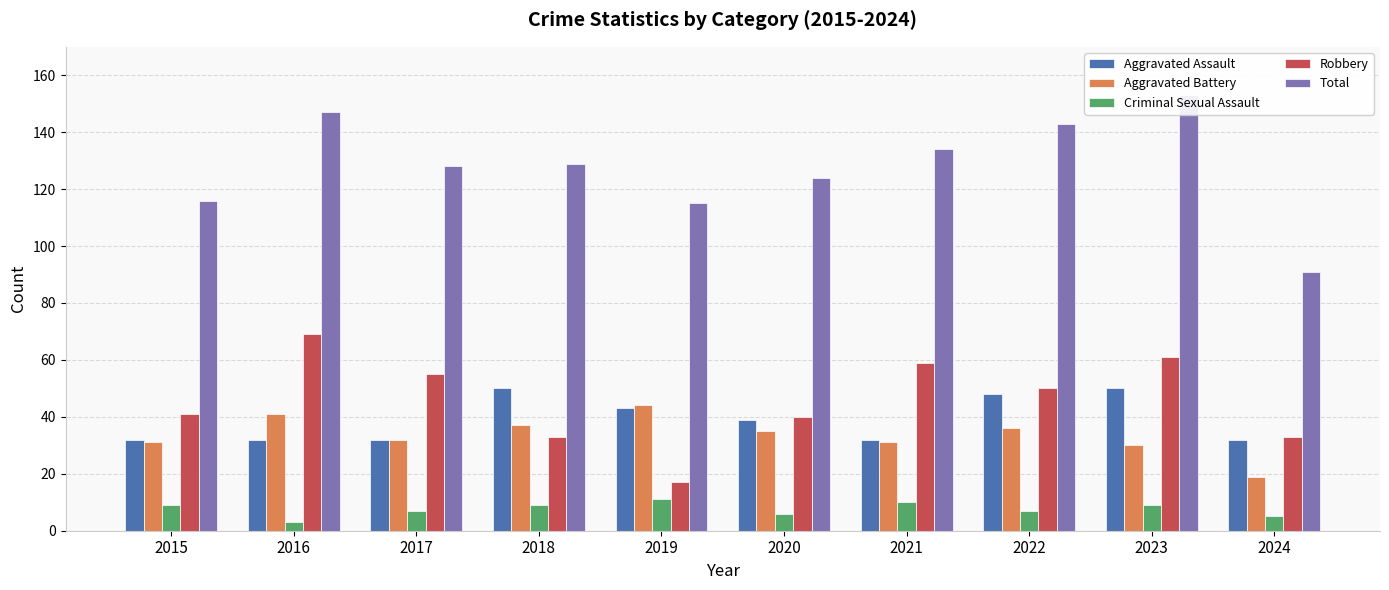

Where does the Total series first go above 129?

2016